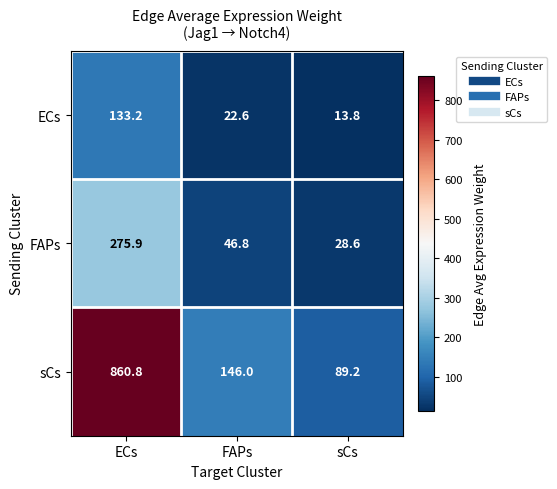

True or false: FAPs has a value of 28.6 at sCs.

True